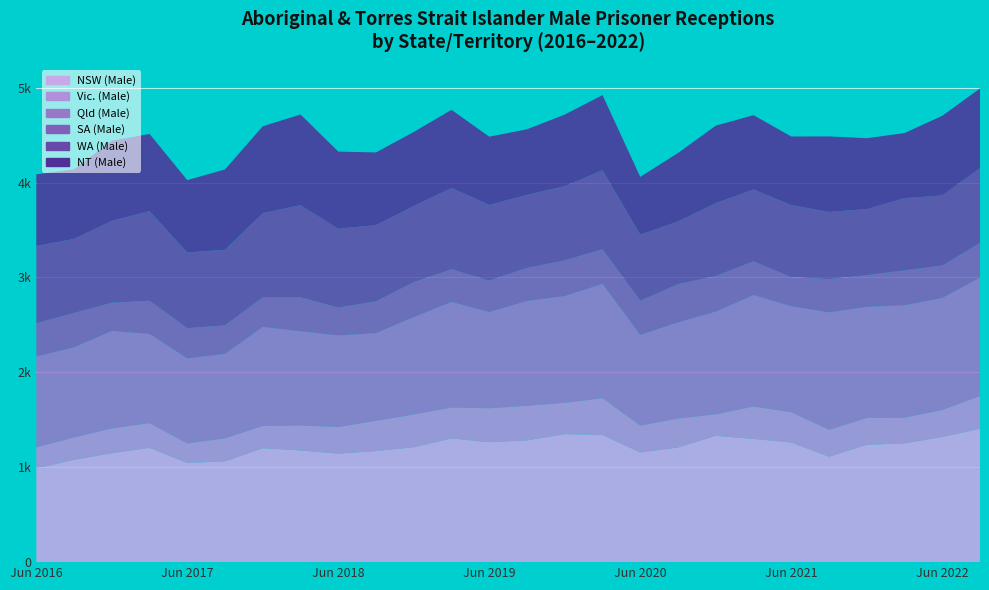

Reading left to right, transcribe all the data shown in this chart.

NSW (Male): Jun 2016=988	Sep 2016=1079	Dec 2016=1148	Mar 2017=1205	Jun 2017=1045	Sep 2017=1063	Dec 2017=1201	Mar 2018=1177	Jun 2018=1144	Sep 2018=1171	Dec 2018=1211	Mar 2019=1304	Jun 2019=1264	Sep 2019=1283	Dec 2019=1349	Mar 2020=1340	Jun 2020=1156	Sep 2020=1208	Dec 2020=1331	Mar 2021=1299	Jun 2021=1261	Sep 2021=1111	Dec 2021=1237	Mar 2022=1251	Jun 2022=1320	Sep 2022=1405
Vic. (Male): Jun 2016=222	Sep 2016=235	Dec 2016=261	Mar 2017=260	Jun 2017=206	Sep 2017=242	Dec 2017=235	Mar 2018=263	Jun 2018=280	Sep 2018=318	Dec 2018=345	Mar 2019=326	Jun 2019=358	Sep 2019=365	Dec 2019=330	Mar 2020=388	Jun 2020=283	Sep 2020=306	Dec 2020=227	Mar 2021=341	Jun 2021=319	Sep 2021=284	Dec 2021=282	Mar 2022=272	Jun 2022=283	Sep 2022=345
Qld (Male): Jun 2016=957	Sep 2016=950	Dec 2016=1027	Mar 2017=940	Jun 2017=896	Sep 2017=890	Dec 2017=1043	Mar 2018=993	Jun 2018=965	Sep 2018=925	Dec 2018=1026	Mar 2019=1112	Jun 2019=1014	Sep 2019=1104	Dec 2019=1125	Mar 2020=1205	Jun 2020=955	Sep 2020=1013	Dec 2020=1082	Mar 2021=1175	Jun 2021=1117	Sep 2021=1237	Dec 2021=1171	Mar 2022=1184	Jun 2022=1181	Sep 2022=1247
SA (Male): Jun 2016=351	Sep 2016=362	Dec 2016=298	Mar 2017=350	Jun 2017=319	Sep 2017=300	Dec 2017=312	Mar 2018=358	Jun 2018=294	Sep 2018=335	Dec 2018=369	Mar 2019=345	Jun 2019=331	Sep 2019=349	Dec 2019=377	Mar 2020=365	Jun 2020=362	Sep 2020=403	Dec 2020=375	Mar 2021=356	Jun 2021=307	Sep 2021=351	Dec 2021=335	Mar 2022=368	Jun 2022=342	Sep 2022=368
WA (Male): Jun 2016=814	Sep 2016=781	Dec 2016=864	Mar 2017=945	Jun 2017=798	Sep 2017=798	Dec 2017=888	Mar 2018=971	Jun 2018=831	Sep 2018=803	Dec 2018=803	Mar 2019=857	Jun 2019=798	Sep 2019=770	Dec 2019=782	Mar 2020=833	Jun 2020=695	Sep 2020=661	Dec 2020=769	Mar 2021=757	Jun 2021=759	Sep 2021=708	Dec 2021=696	Mar 2022=761	Jun 2022=739	Sep 2022=788
NT (Male): Jun 2016=755	Sep 2016=733	Dec 2016=844	Mar 2017=813	Jun 2017=762	Sep 2017=846	Dec 2017=915	Mar 2018=956	Jun 2018=813	Sep 2018=766	Dec 2018=780	Mar 2019=823	Jun 2019=719	Sep 2019=691	Dec 2019=754	Mar 2020=791	Jun 2020=609	Sep 2020=721	Dec 2020=816	Mar 2021=783	Jun 2021=723	Sep 2021=796	Dec 2021=747	Mar 2022=686	Jun 2022=839	Sep 2022=839